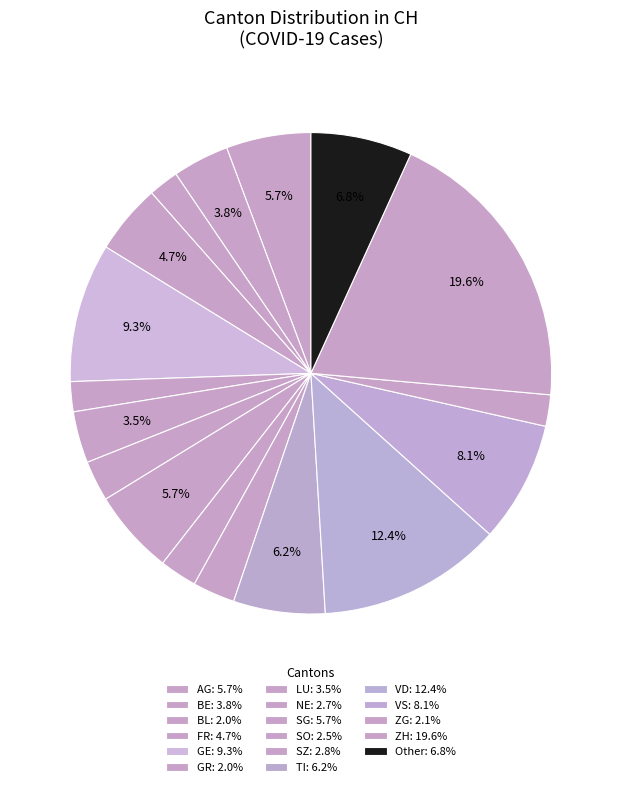

Is there a majority slice in this chart?

No